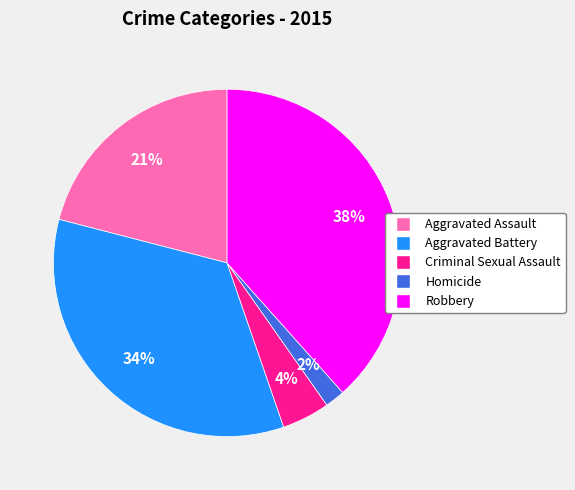

Is there a majority slice in this chart?

No